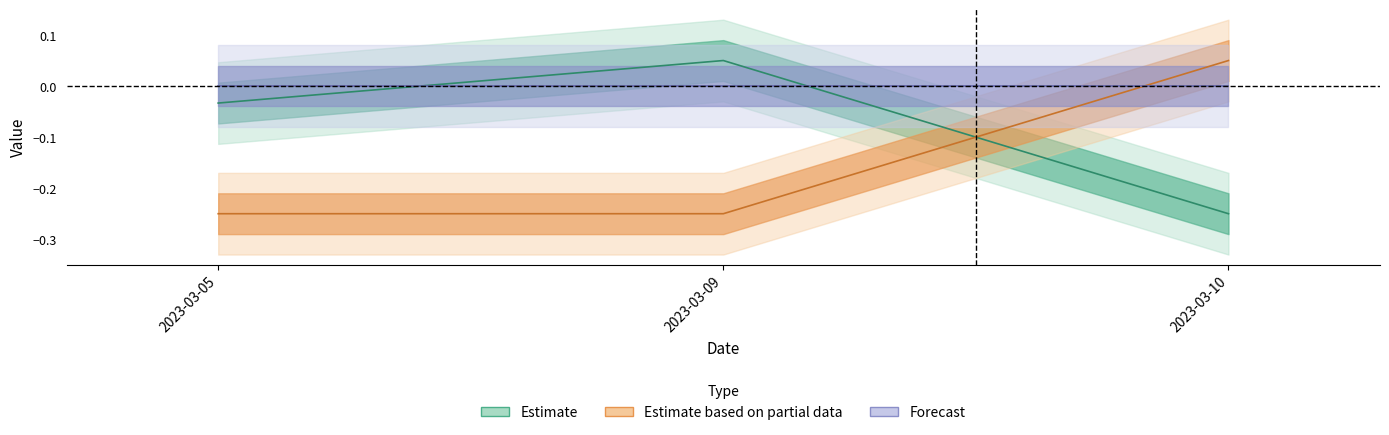

How many values in Estimate_Ost are below zero?

2